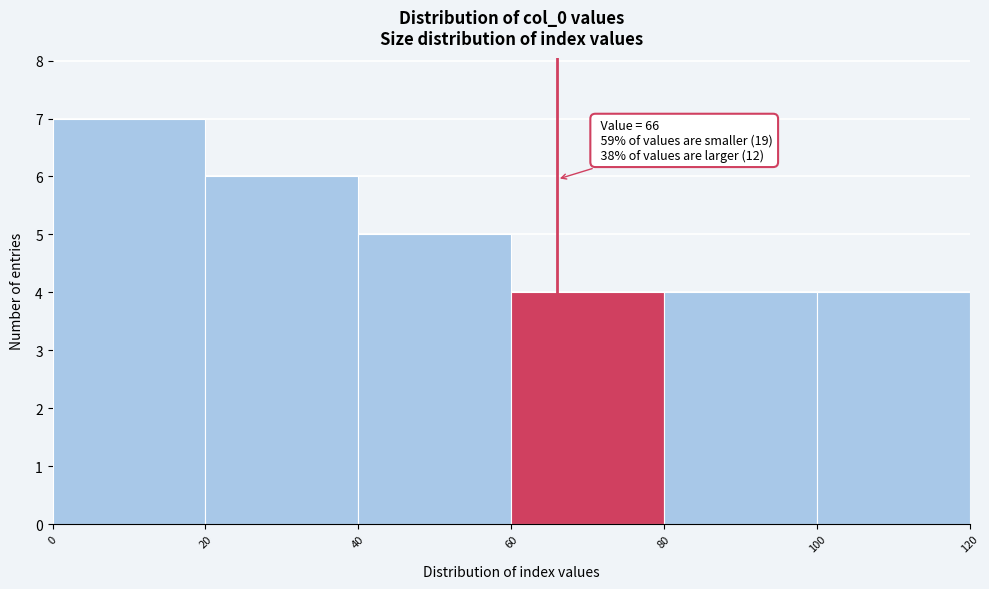

Which range on the x-axis has the tallest bar?

0 to 20